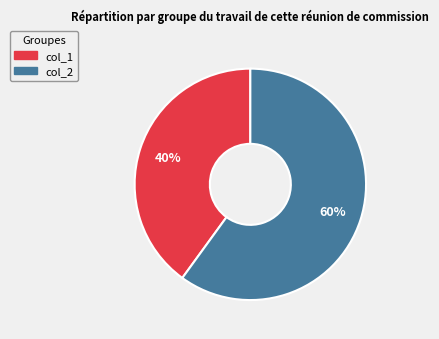

To the nearest percent, what percentage of the pie is col_2?

60%